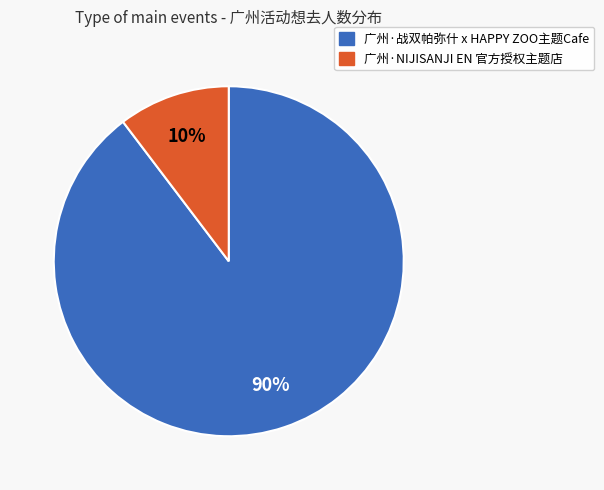

The 广州·NIJISANJI EN 官方授权主题店 slice represents 2% of the pie. True or false?

False